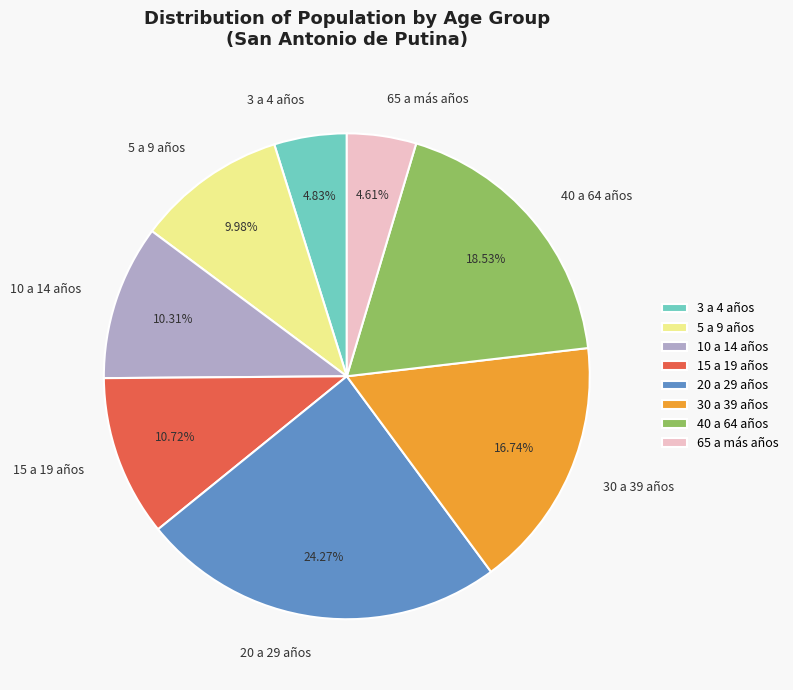

Is there any slice that represents more than half of the pie?

No